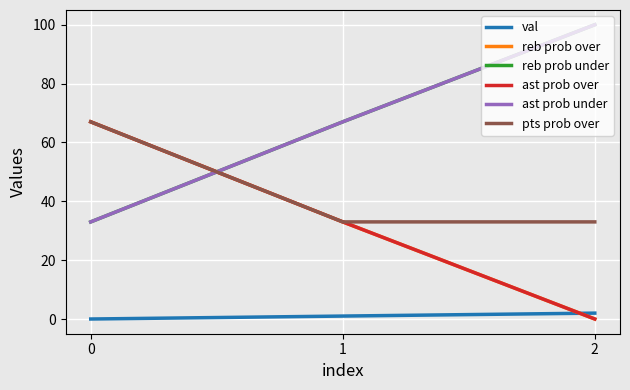

Which category has the highest value in the val series?

2